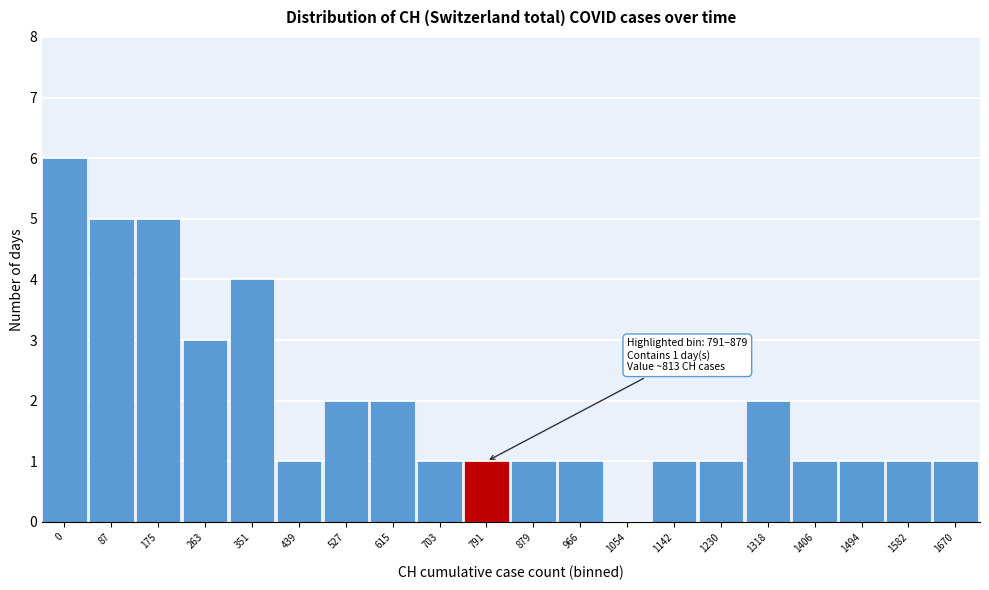

Reading right to left, list all the values displayed in this chart.

1670=1	1582=1	1494=1	1406=1	1318=2	1230=1	1142=1	1054=0	966=1	879=1	791=1	703=1	615=2	527=2	439=1	351=4	263=3	175=5	87=5	0=6